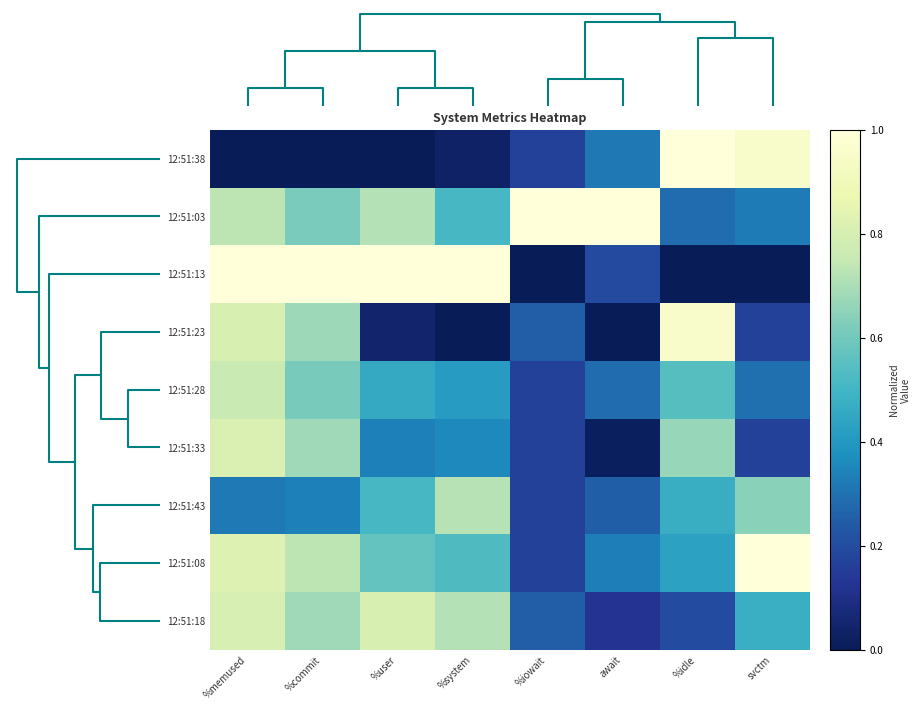

Which series has the largest total across all categories?

12:51:03